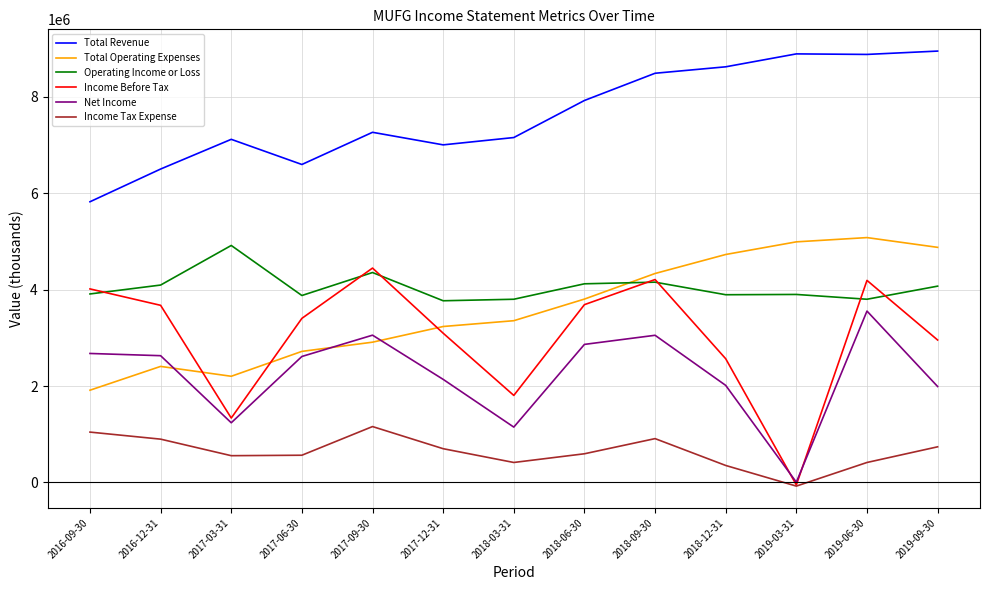

True or false: Income Tax Expense and Net Income intersect in this chart.

False